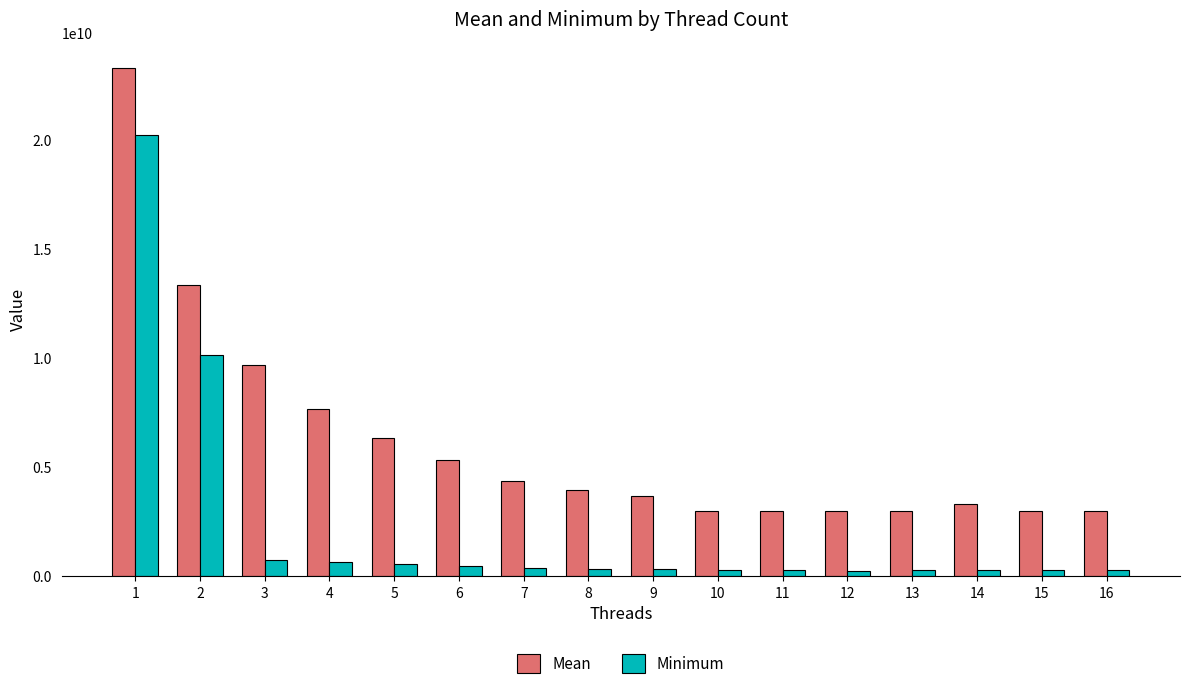

What is the minimum value for Mean?

2995065896.2